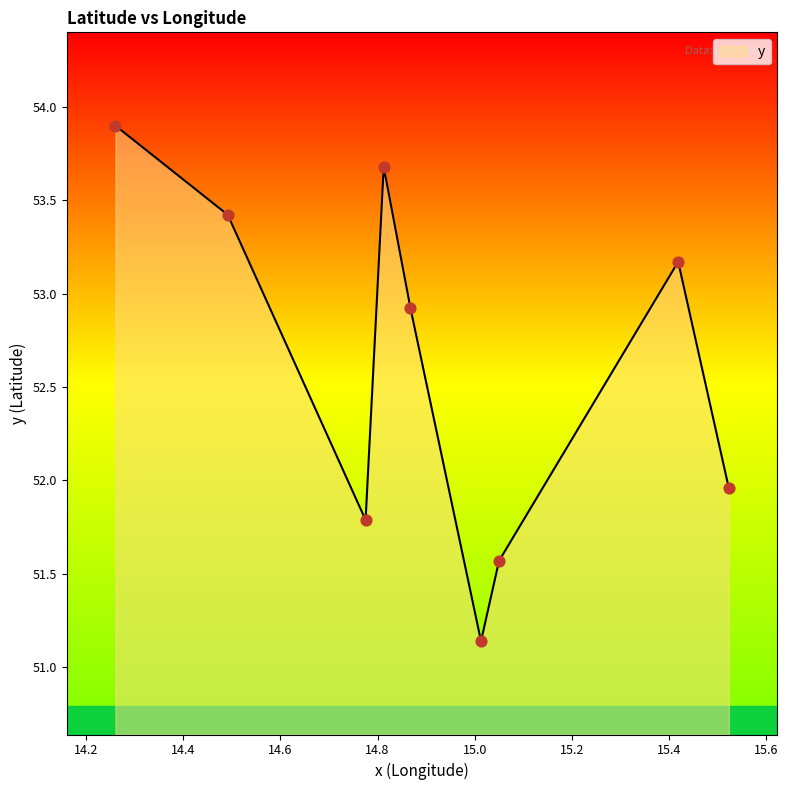

What is the difference between the maximum and minimum values?

2.8